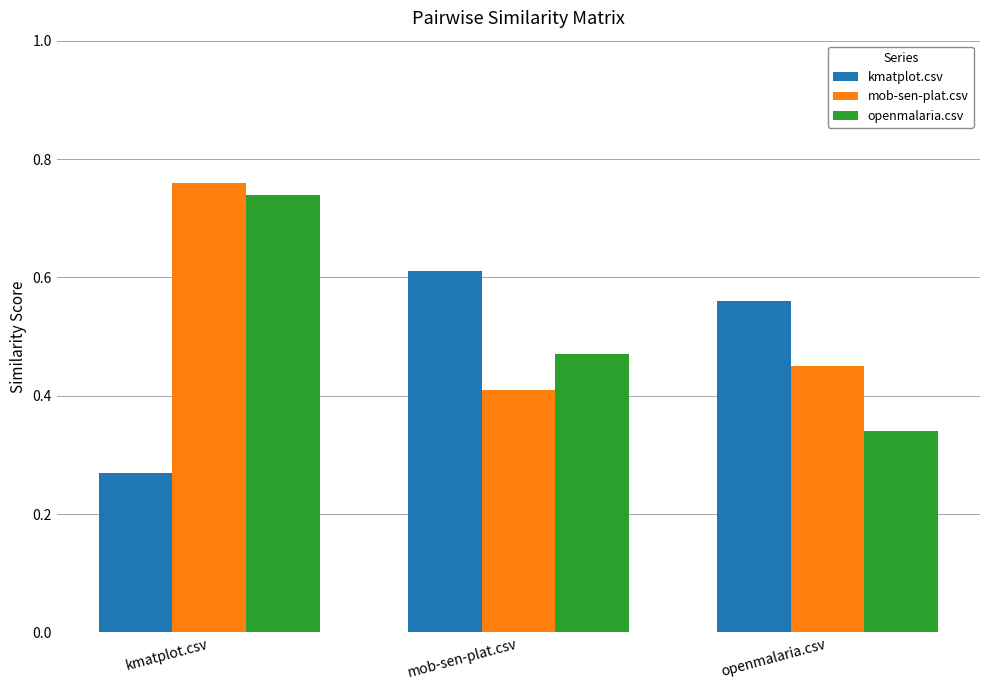

Rank the series by their average value, from highest to lowest.

mob-sen-plat.csv, openmalaria.csv, kmatplot.csv